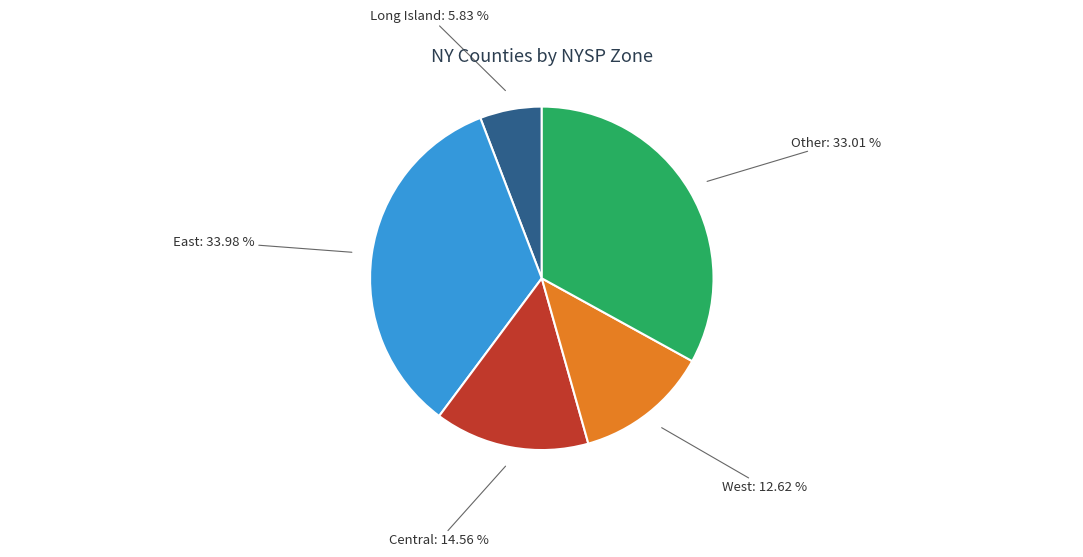

Is there any slice that represents more than half of the pie?

No